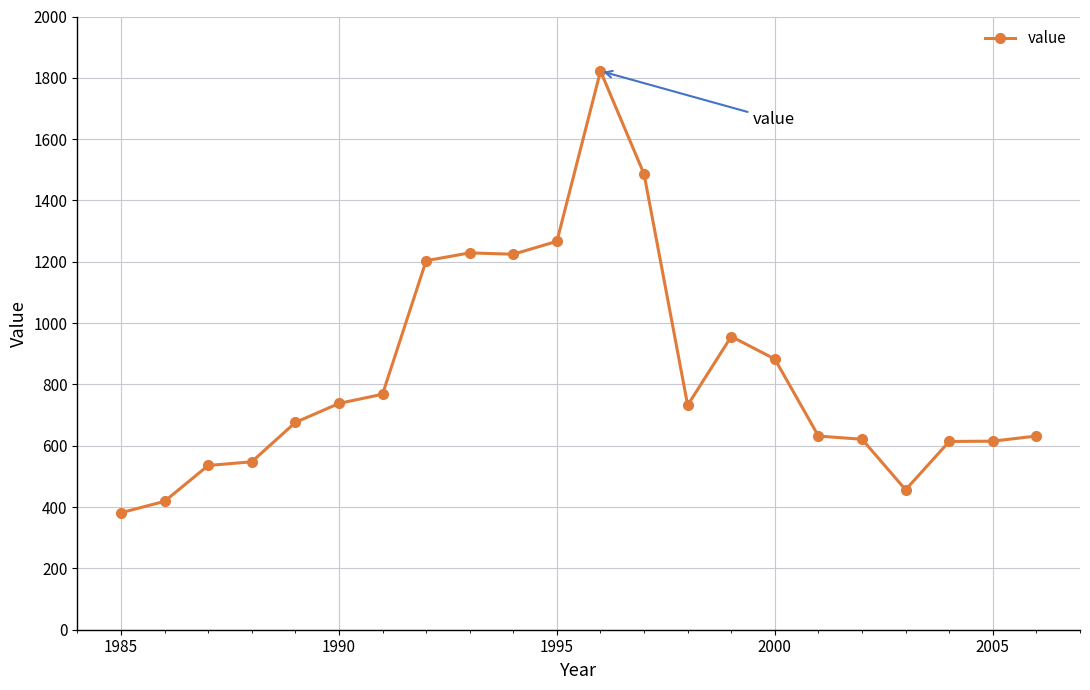

What is the average value?

838.1